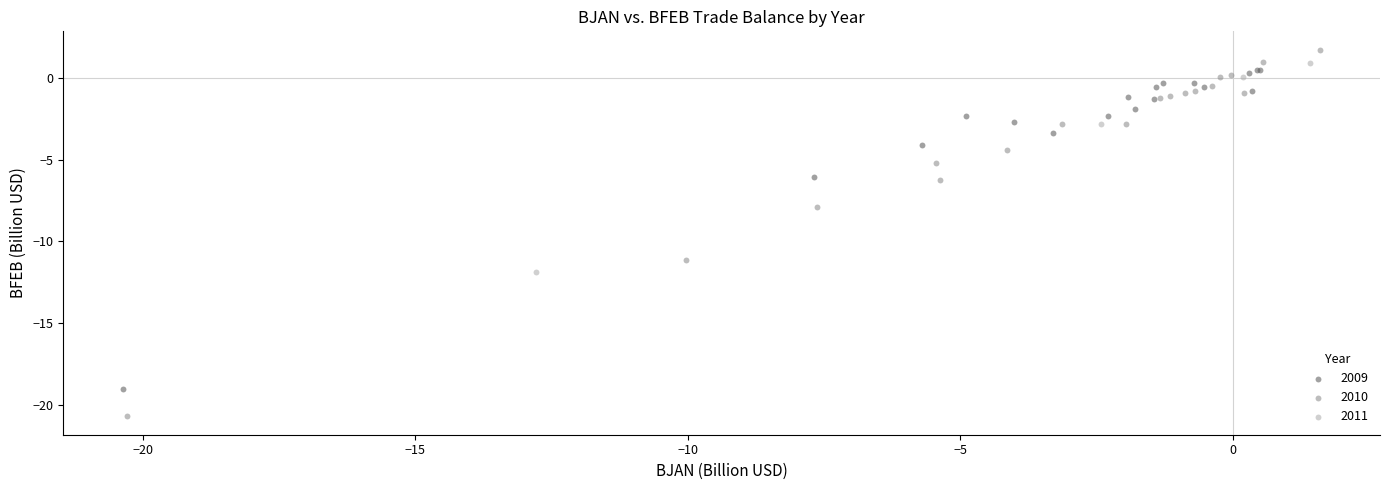

Which series reaches the minimum Y coordinate?

2010